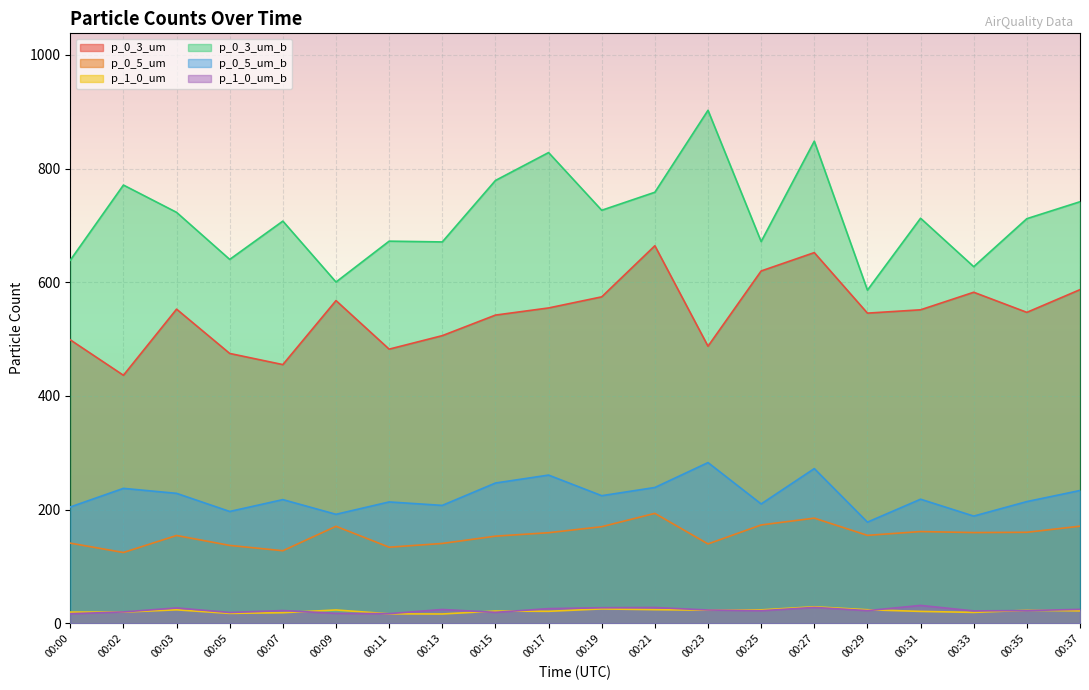

At which category does p_0_5_um reach its first local peak?

00:03